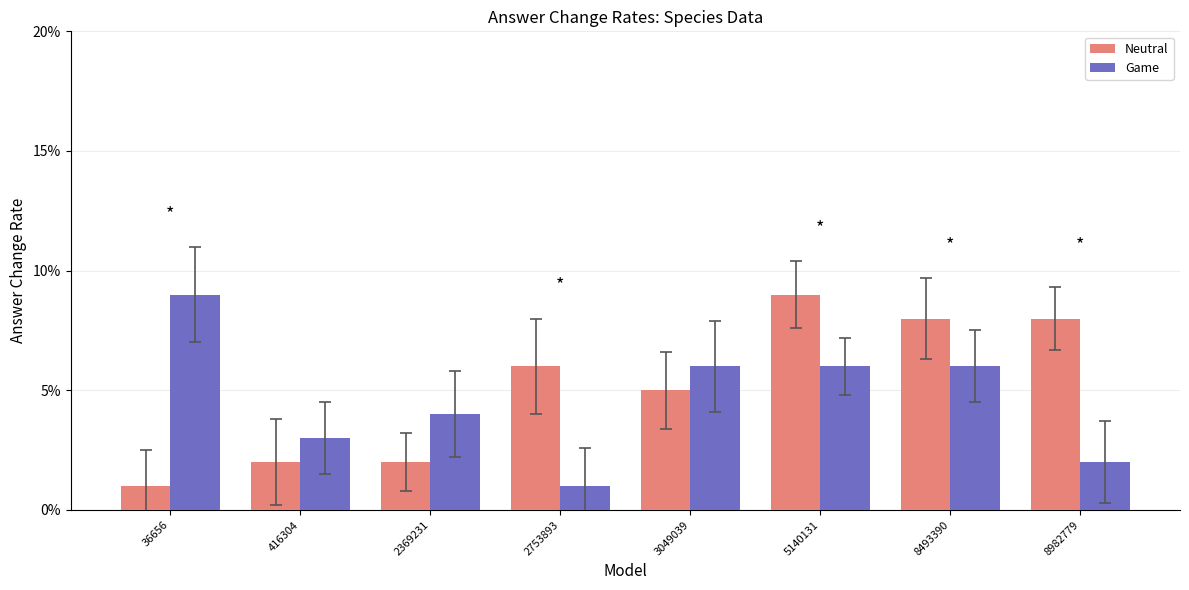

At how many categories does at least one series exceed 0?

8